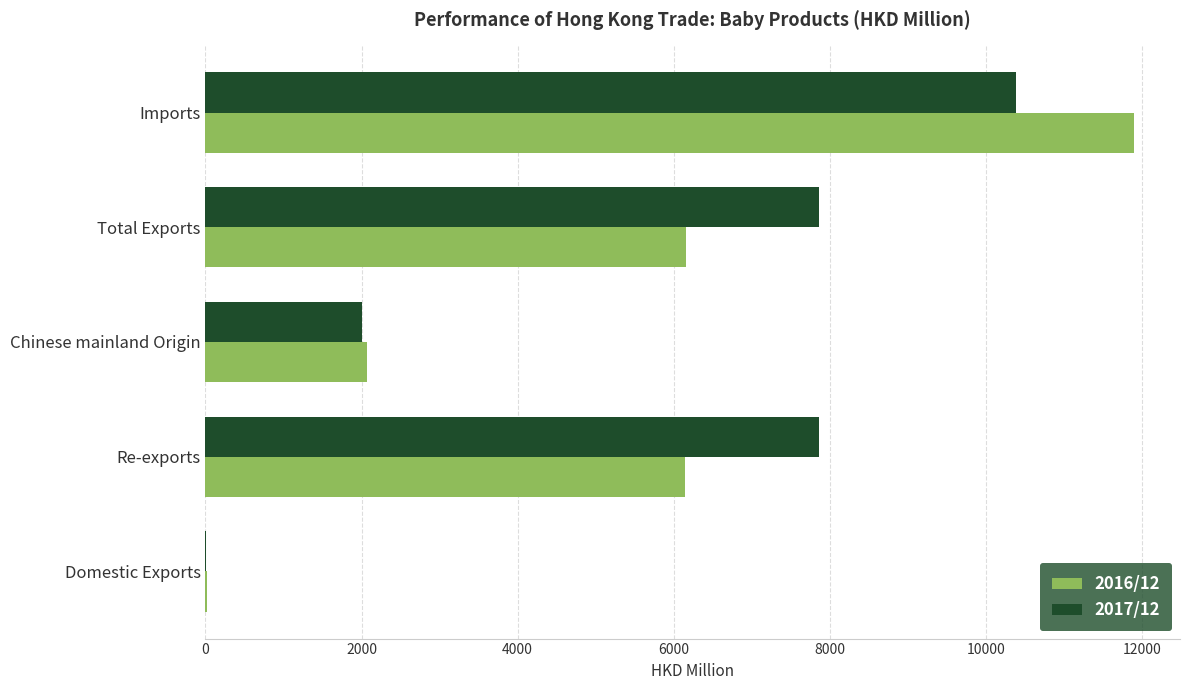

The 2016/12 series shows 2074.6 at Chinese mainland Origin. True or false?

True